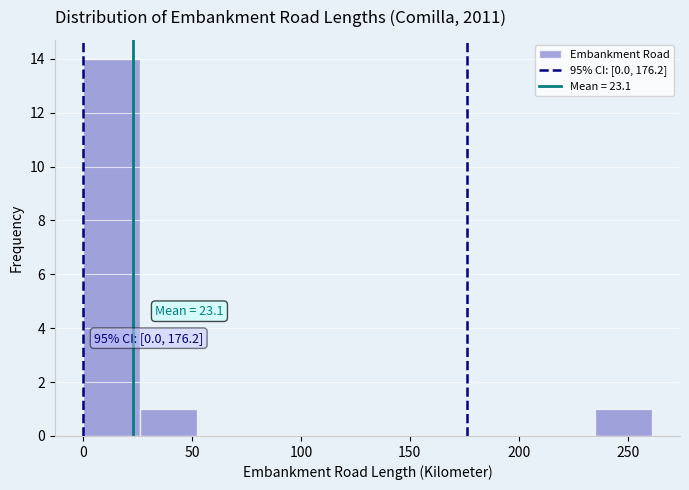

Over which range of the x-axis is the bar tallest?

0 to 25